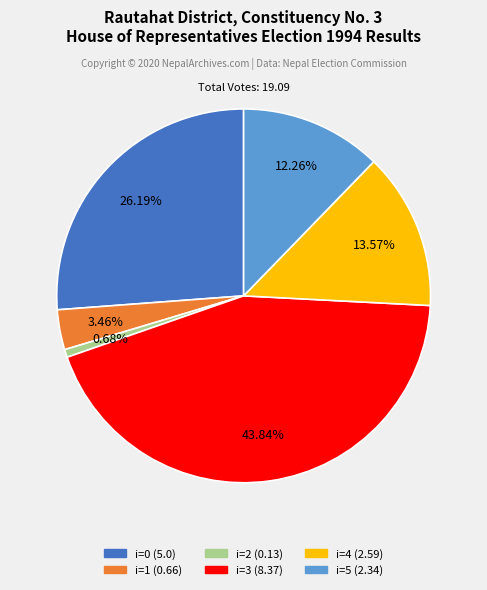

Is there a majority slice in this chart?

No